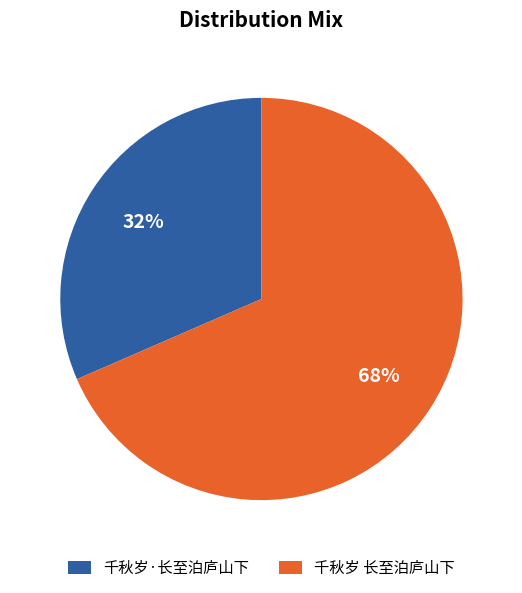

Which has a higher value, 千秋岁·长至泊庐山下 or 千秋岁 长至泊庐山下?

千秋岁 长至泊庐山下